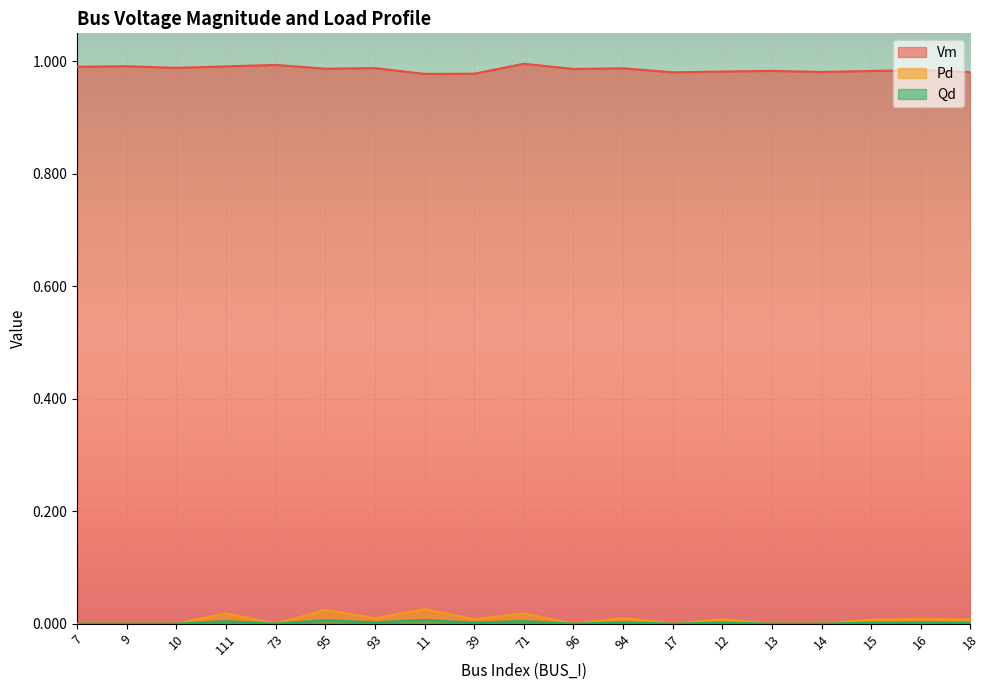

At which label does Pd reach its peak?

11